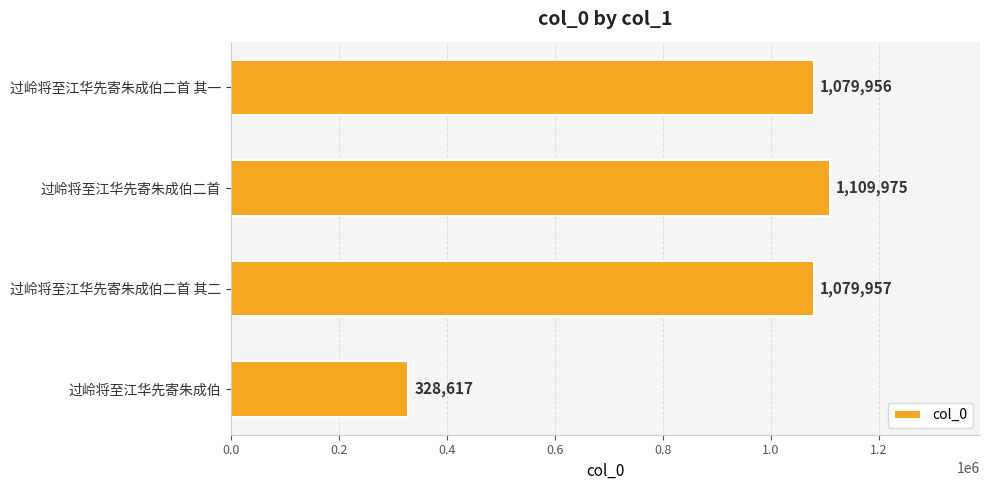

Reading top to bottom, transcribe all the data shown in this chart.

1079956	1109975	1079957	328617